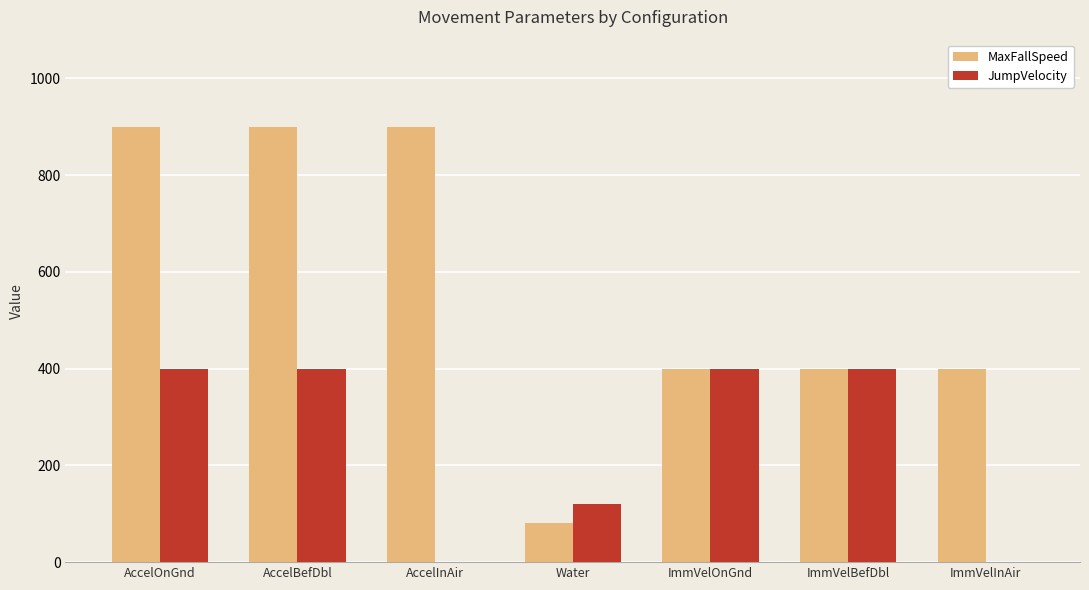

Where does the MaxFallSpeed series first go above 400?

AccelOnGnd